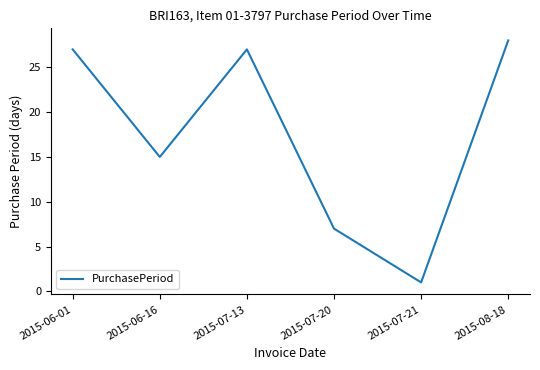

Which label corresponds to the largest value in the chart?

2015-08-18